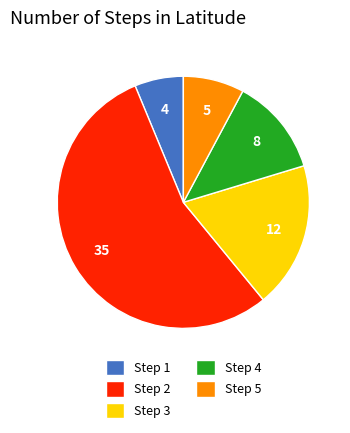

Is it true that Step 3 is 19% of the pie?

True